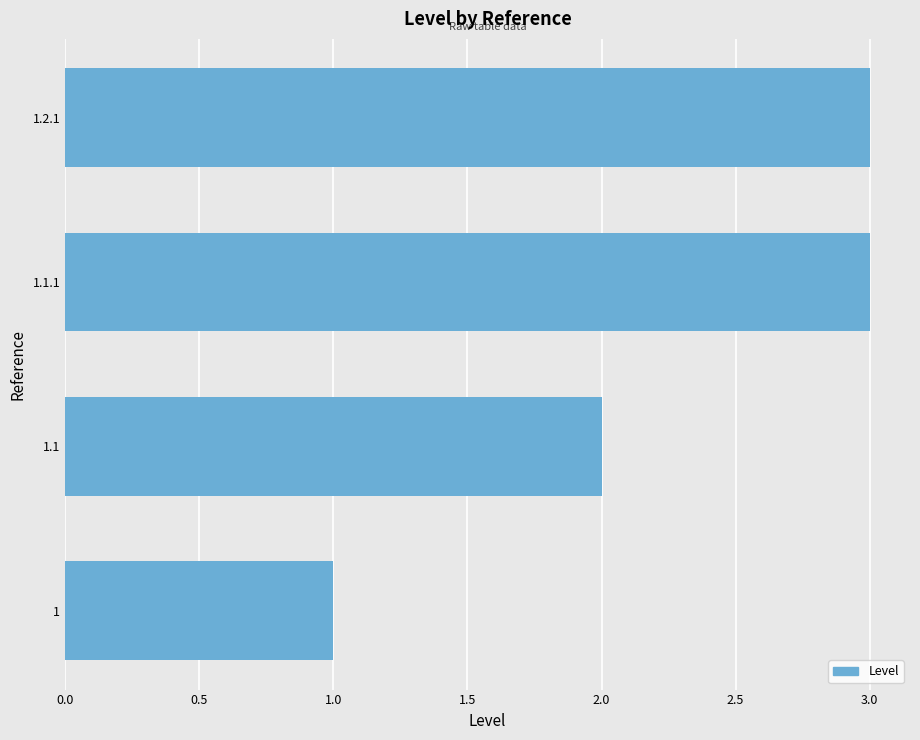

Reading top to bottom, what are all the values shown in this chart?

1.2.1=3	1.1.1=3	1.1=2	1=1